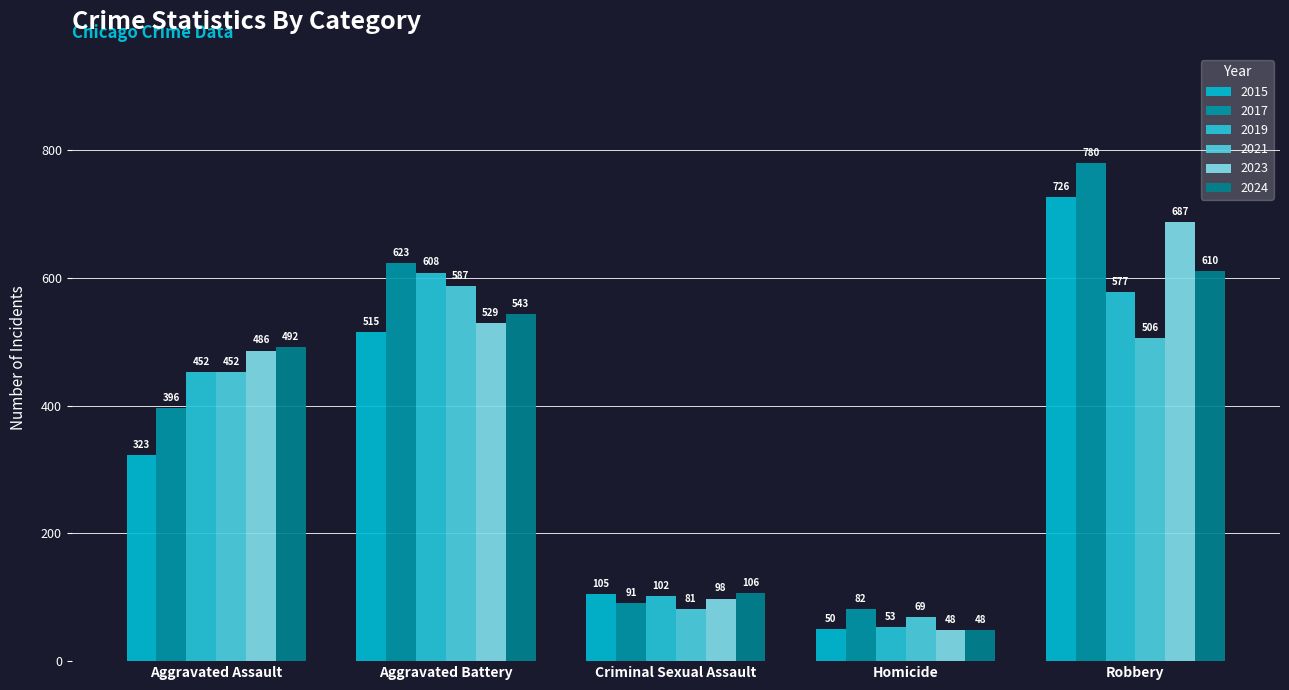

Which label corresponds to the smallest value in the chart?

Homicide